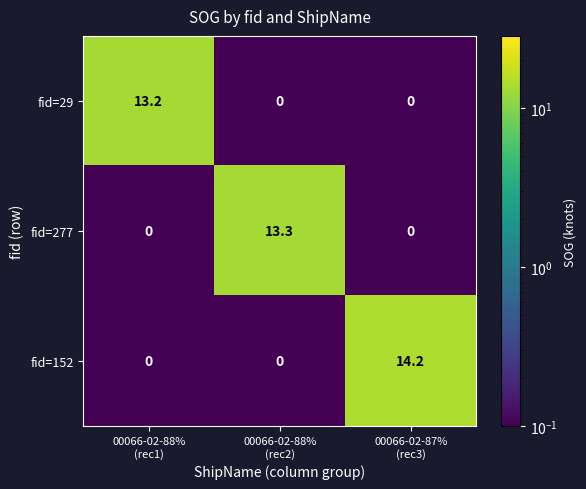

Which label corresponds to the largest value in the chart?

00066-02-87%
(rec3)